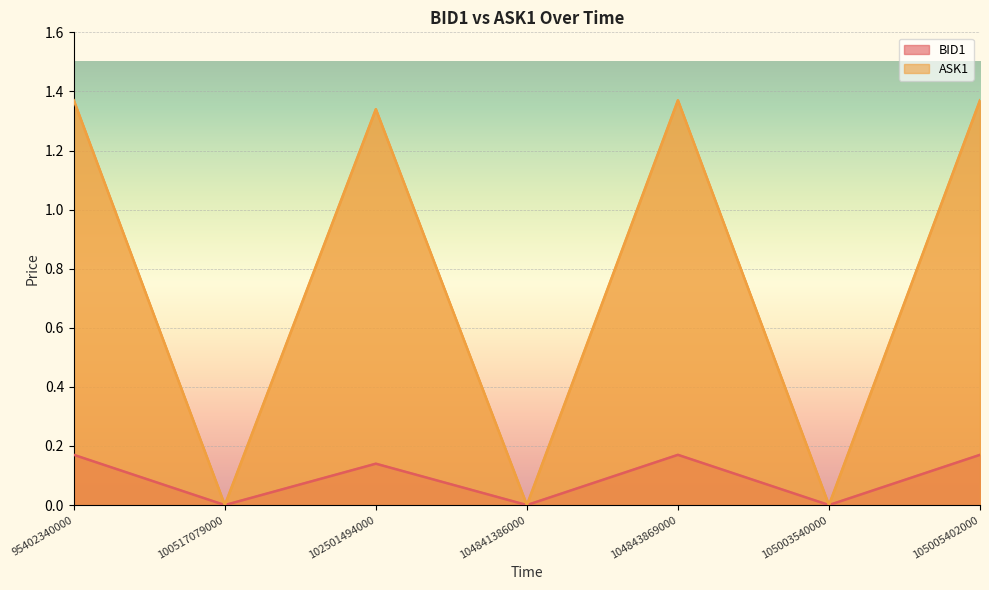

Between 104841386000 and 102501494000, which is larger?

102501494000